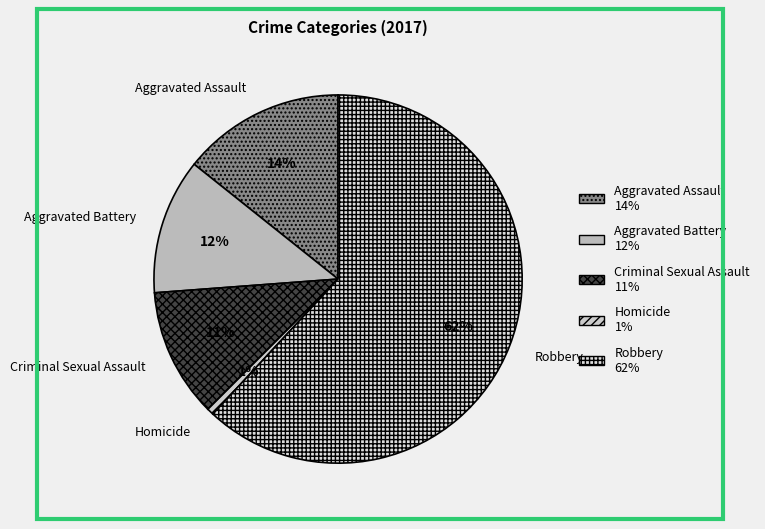

The Aggravated Assault slice represents 1% of the pie. True or false?

False